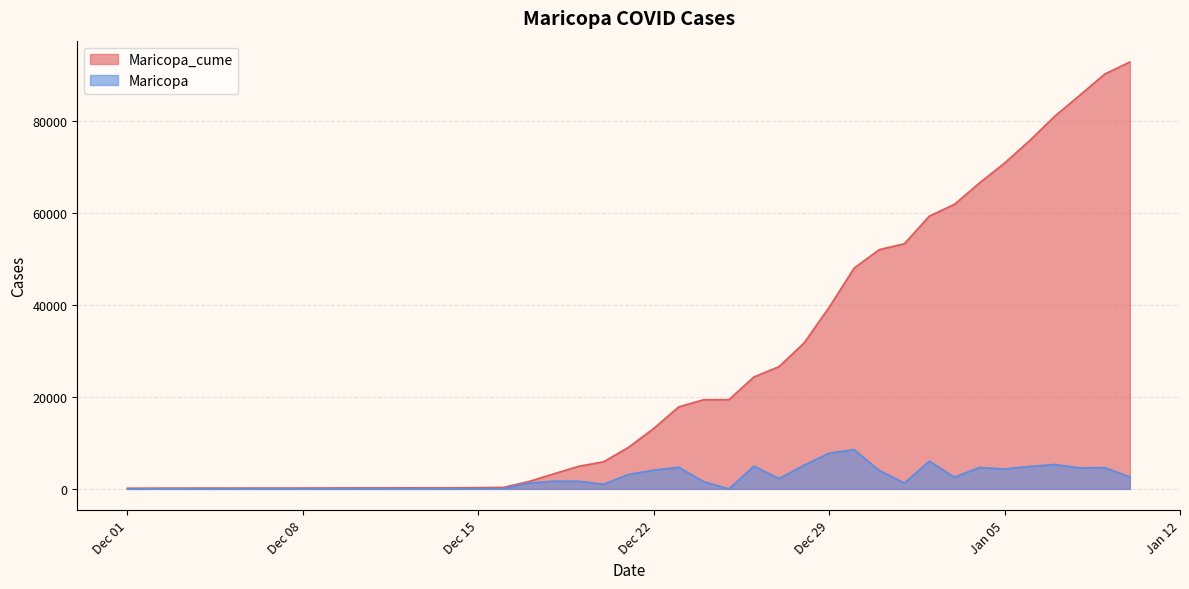

True or false: Maricopa_cume and Maricopa intersect in this chart.

False